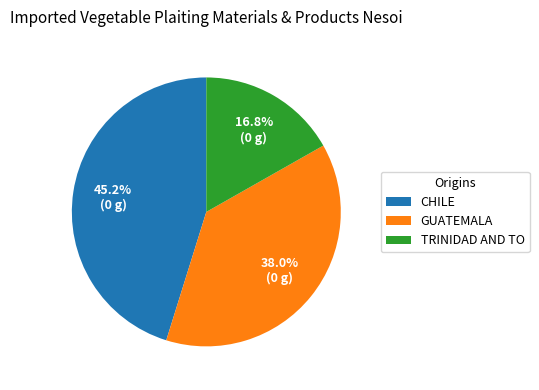

Is there a majority slice in this chart?

No